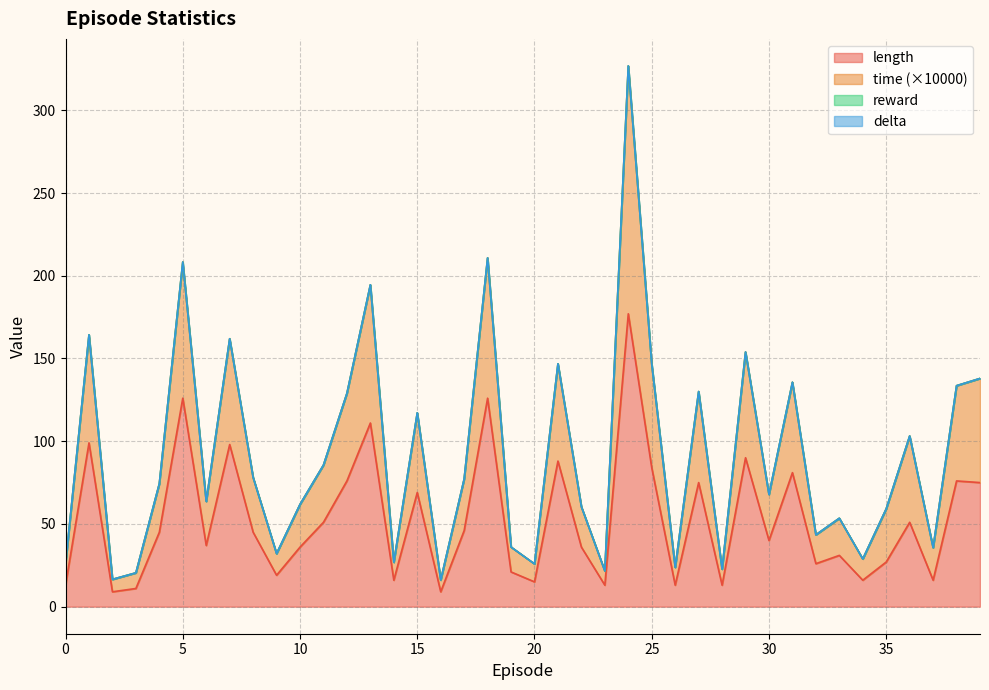

At which label does length reach its minimum?

2